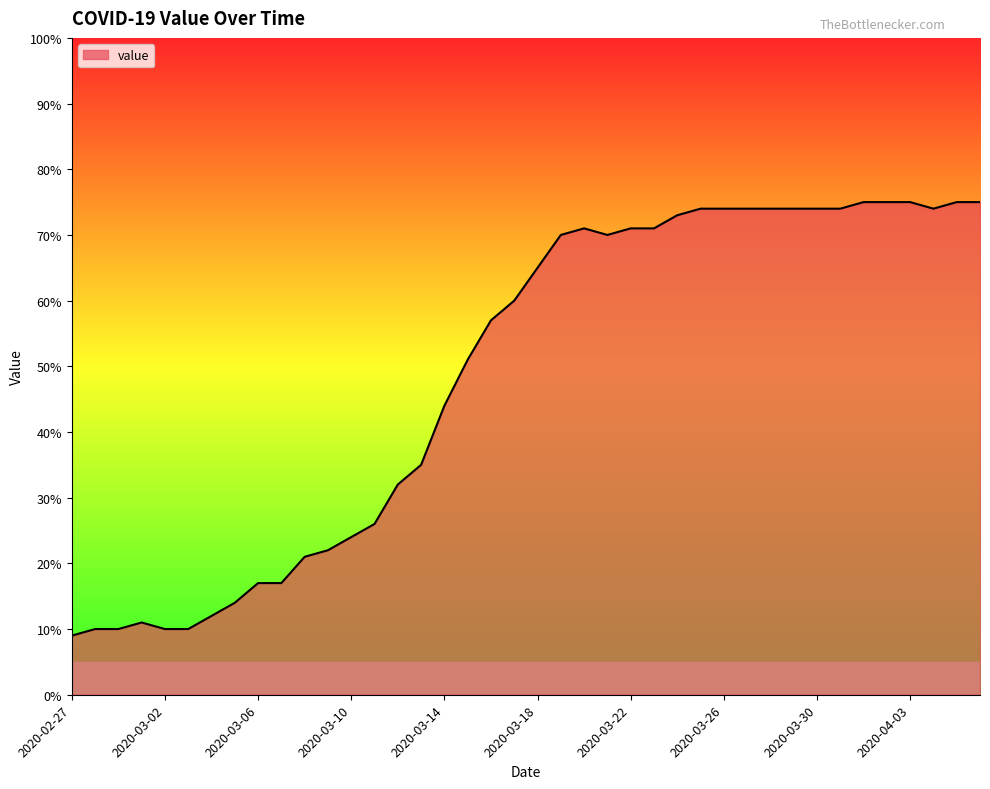

What is the maximum value shown in the chart?

75